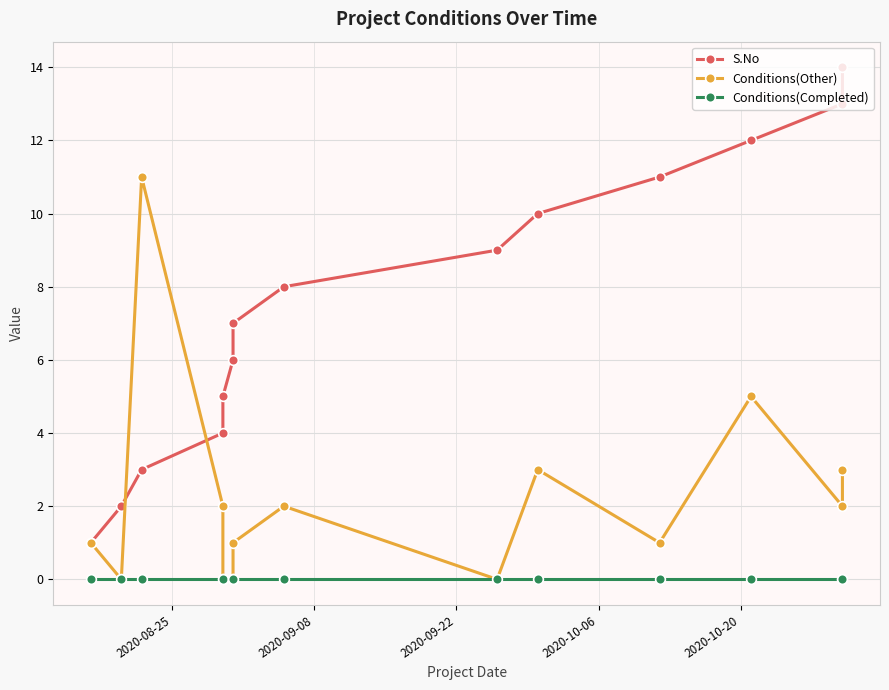

How many distinct data groups are displayed?

3